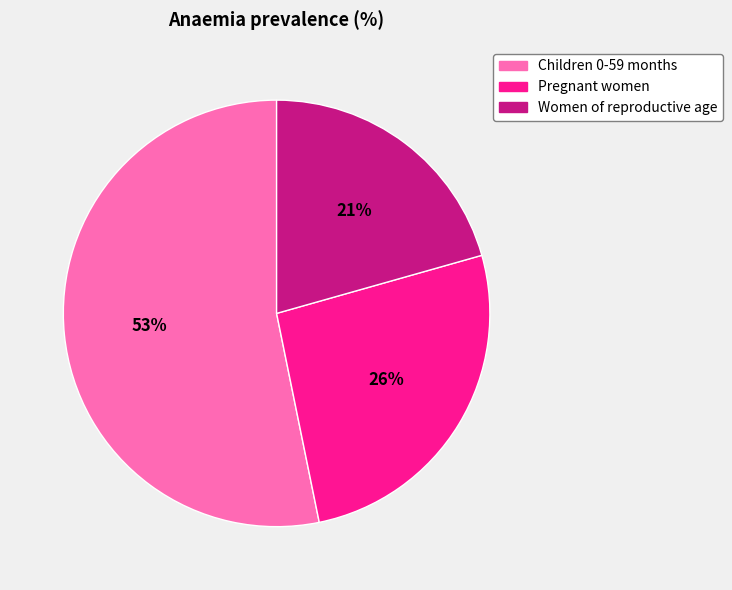

Does any single category account for the majority?

Yes